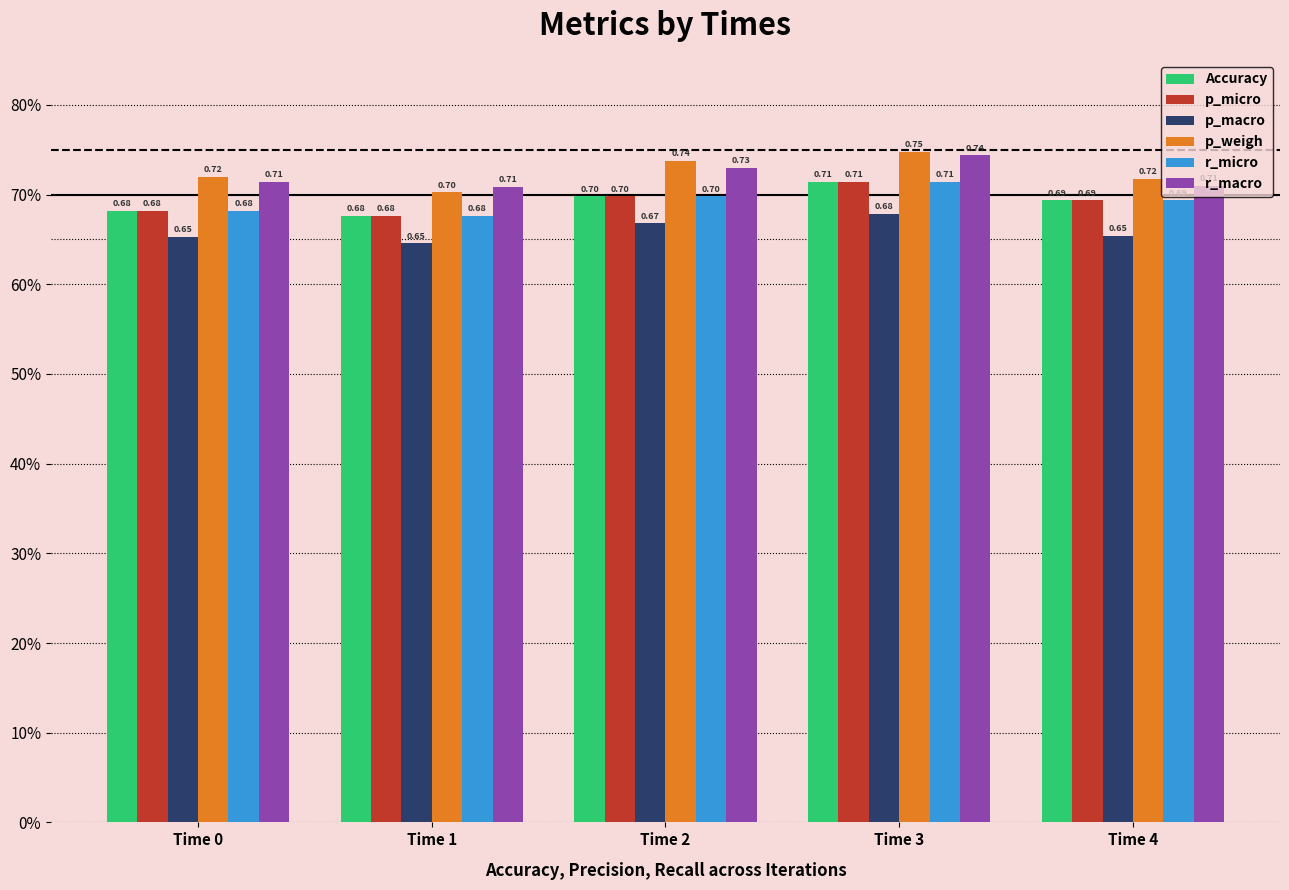

Rank the series at Time 2 from lowest to highest value.

p_macro, Accuracy, p_micro, r_micro, r_macro, p_weigh